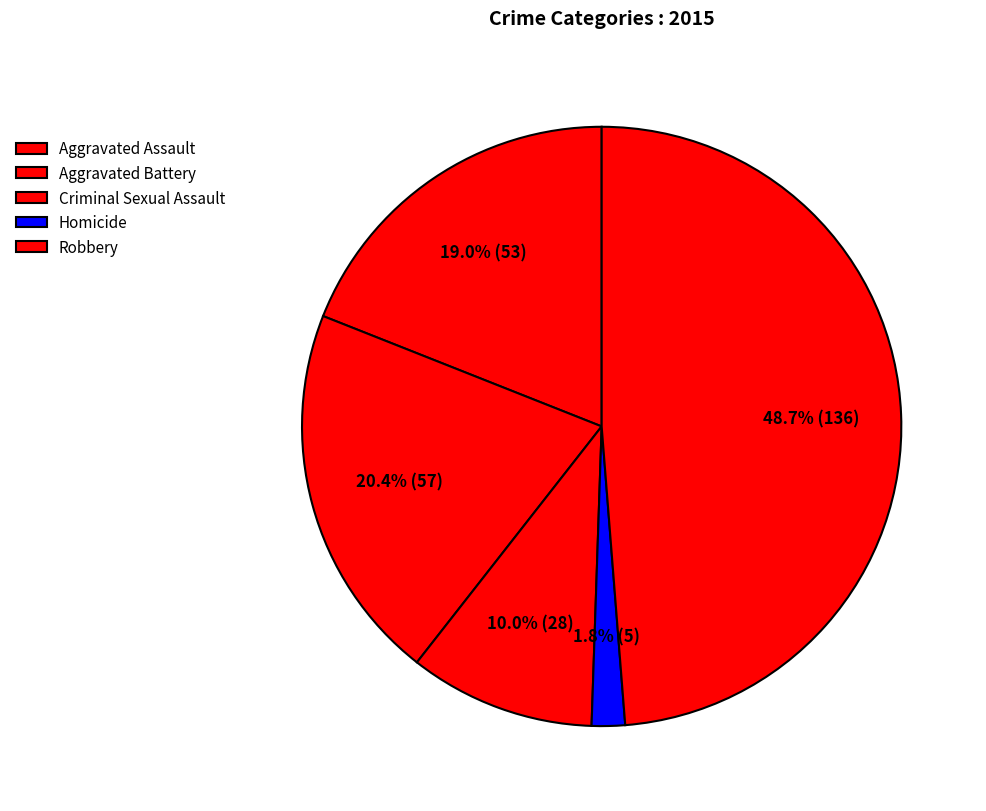

Count the number of slices in the pie.

5